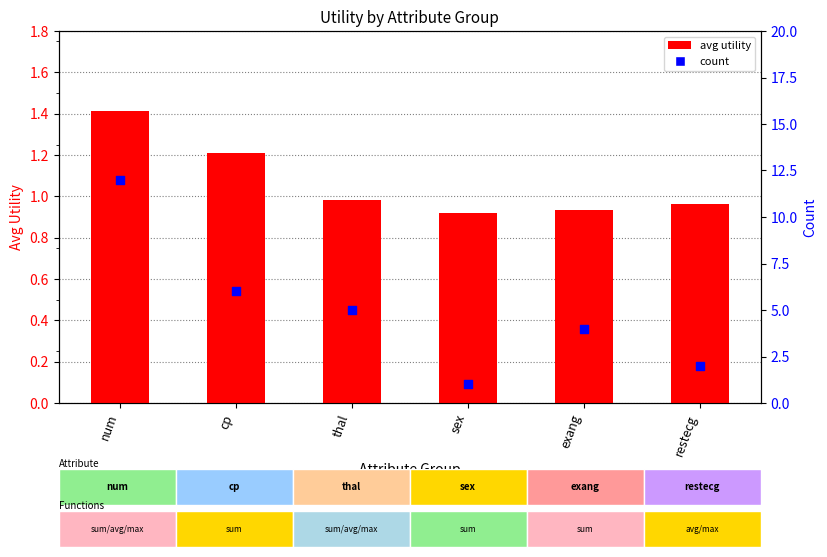

At how many categories does at least one series exceed 9?

1